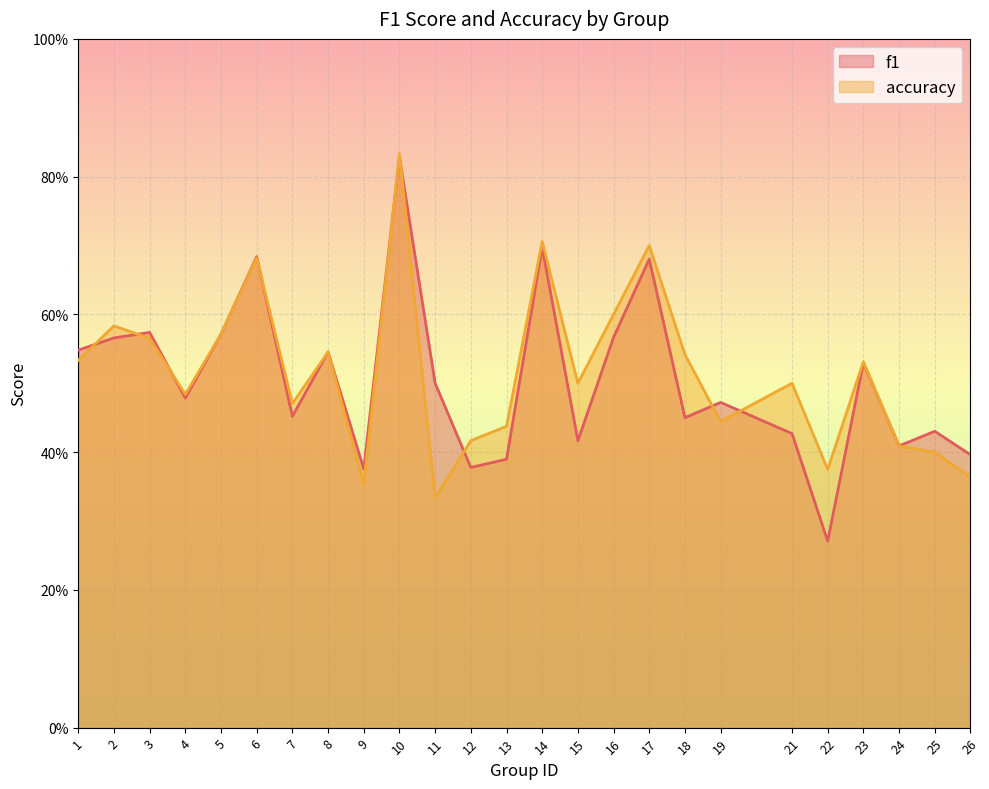

At which category does accuracy reach its first local valley?

4